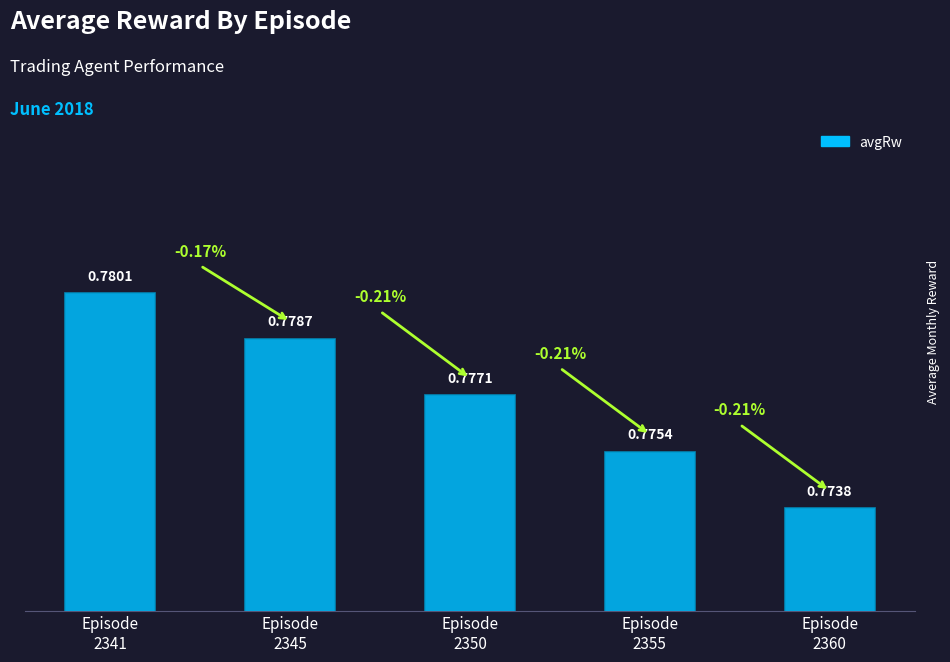

How many series are shown in this chart?

1